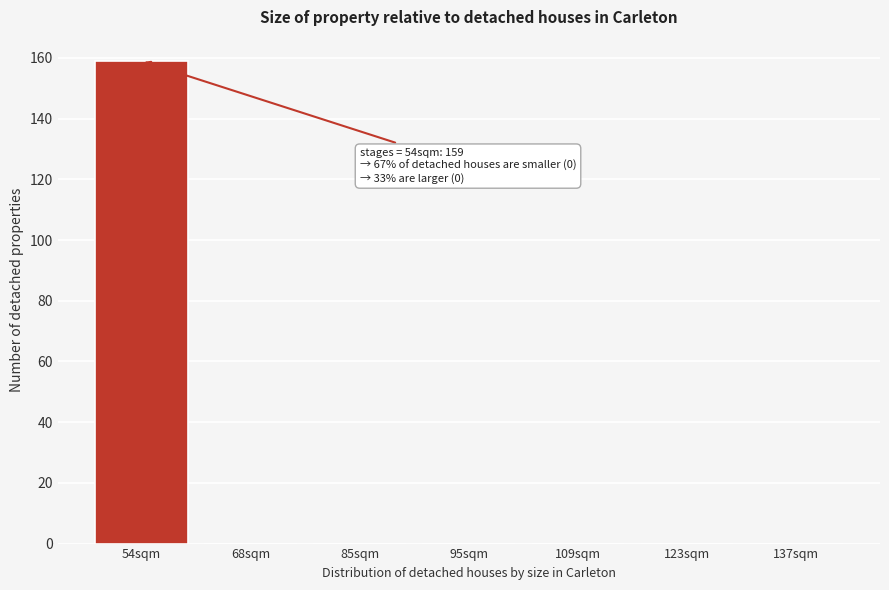

Reading left to right, transcribe all the data shown in this chart.

54sqm=159	68sqm=0	85sqm=0	95sqm=0	109sqm=0	123sqm=0	137sqm=0